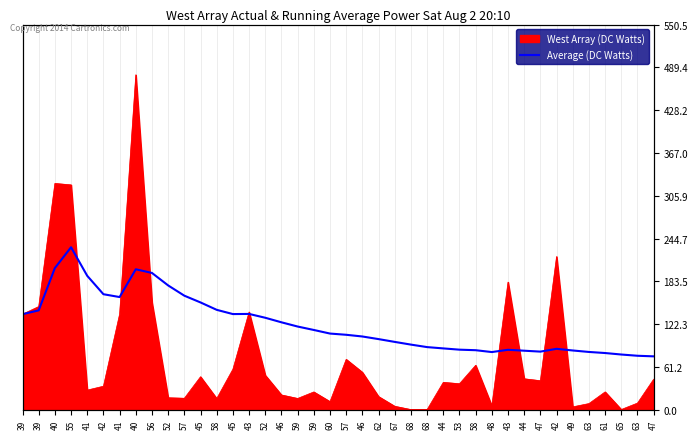

How many categories are shown in the chart?

40